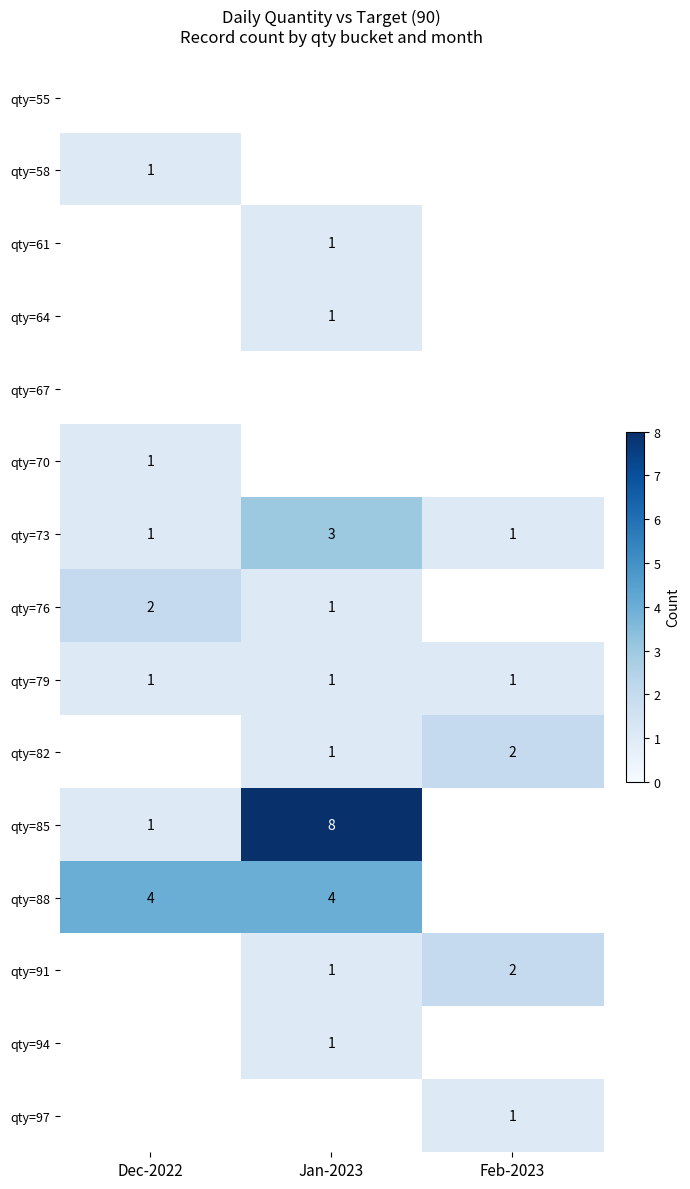

Which category has the lowest value across all series?

Dec-2022